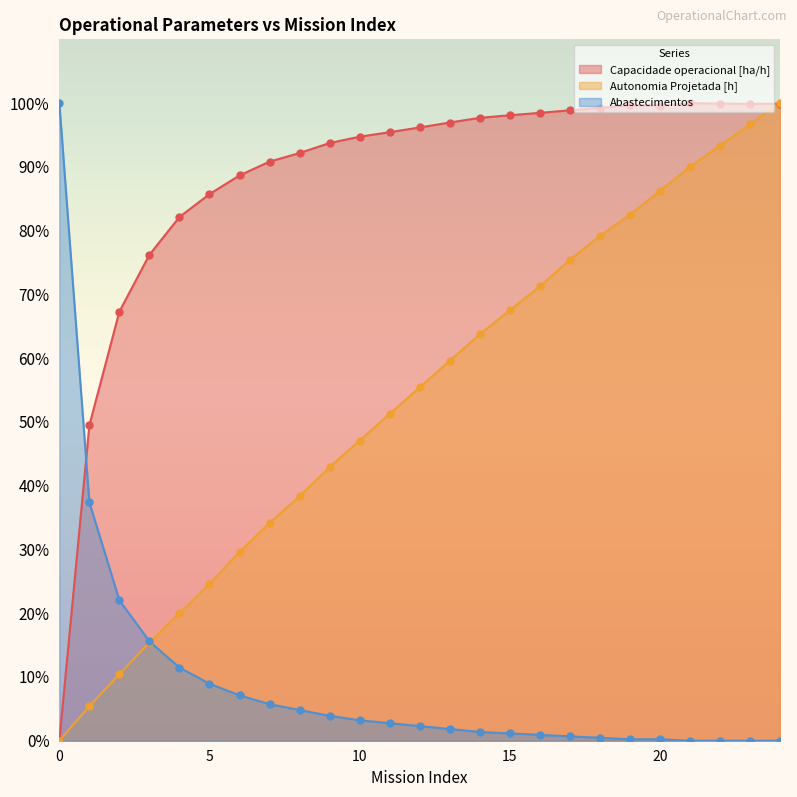

Which series has the largest total across all categories?

Capacidade operacional [ha/h]